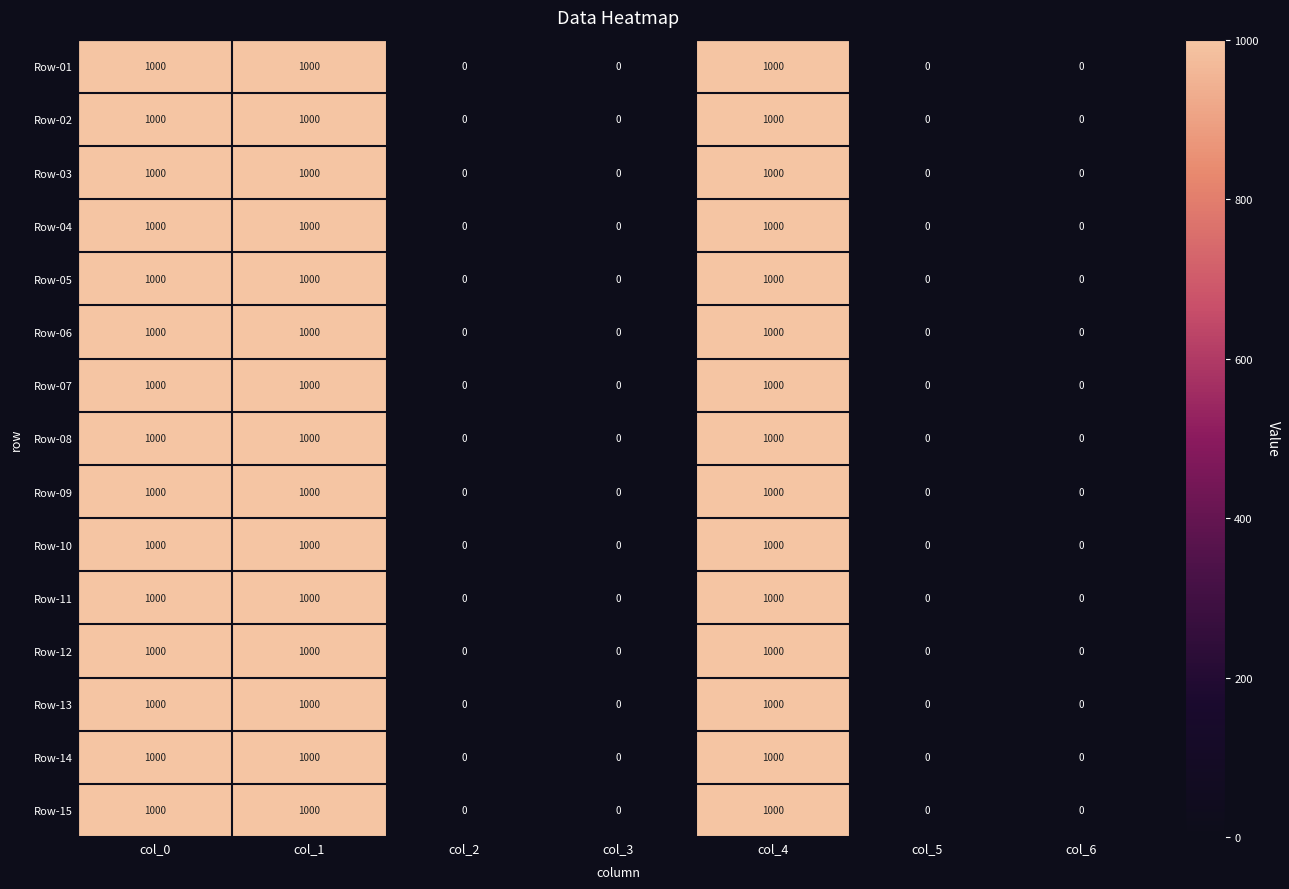

At how many categories does at least one series exceed 812?

3